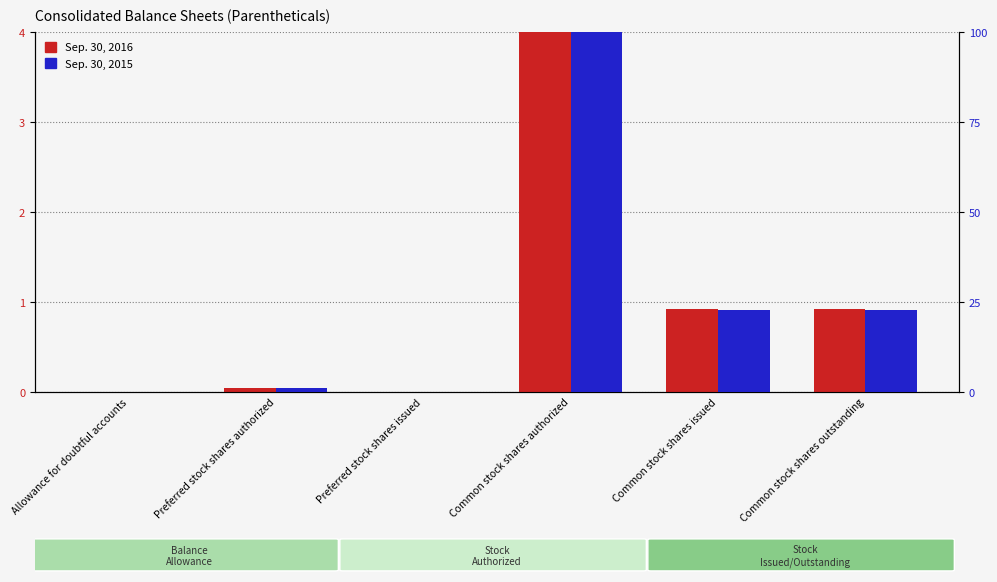

The Sep. 30, 2015 series shows 0.0 at Allowance for doubtful accounts. True or false?

True